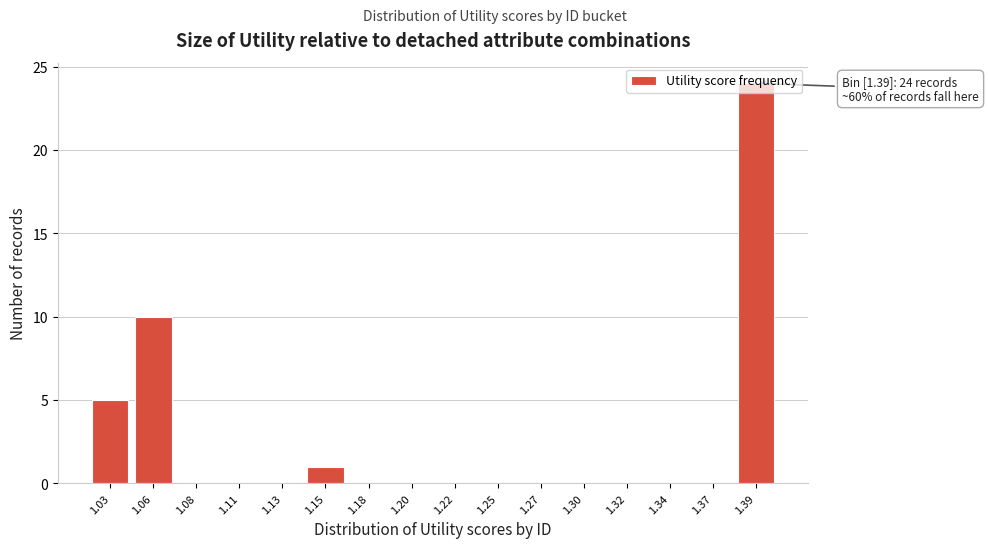

The value at 1.11 is -10. True or false?

False